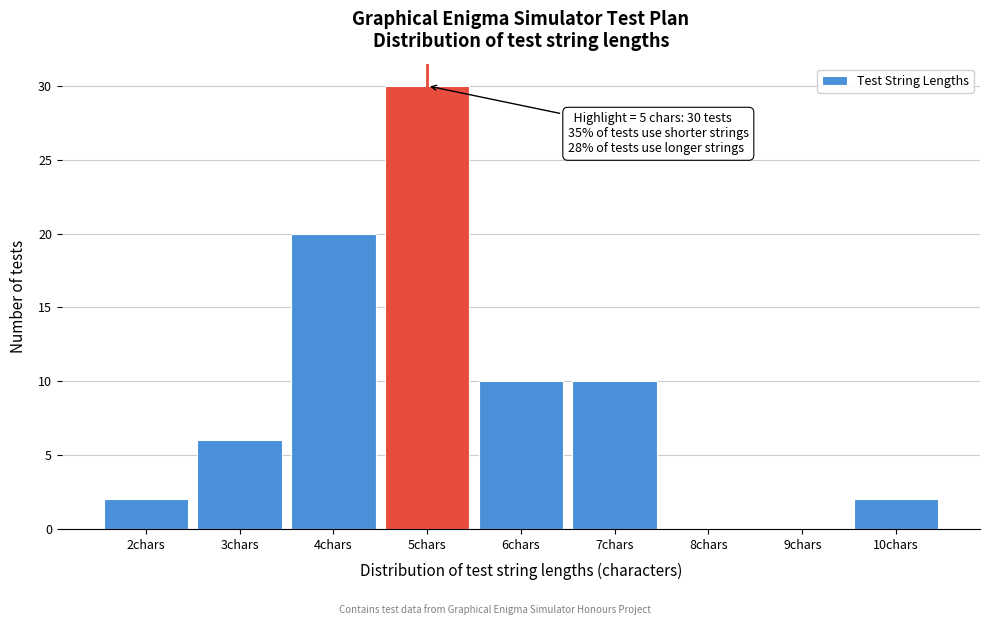

Over which range of the x-axis is the bar tallest?

4.5 to 5.5